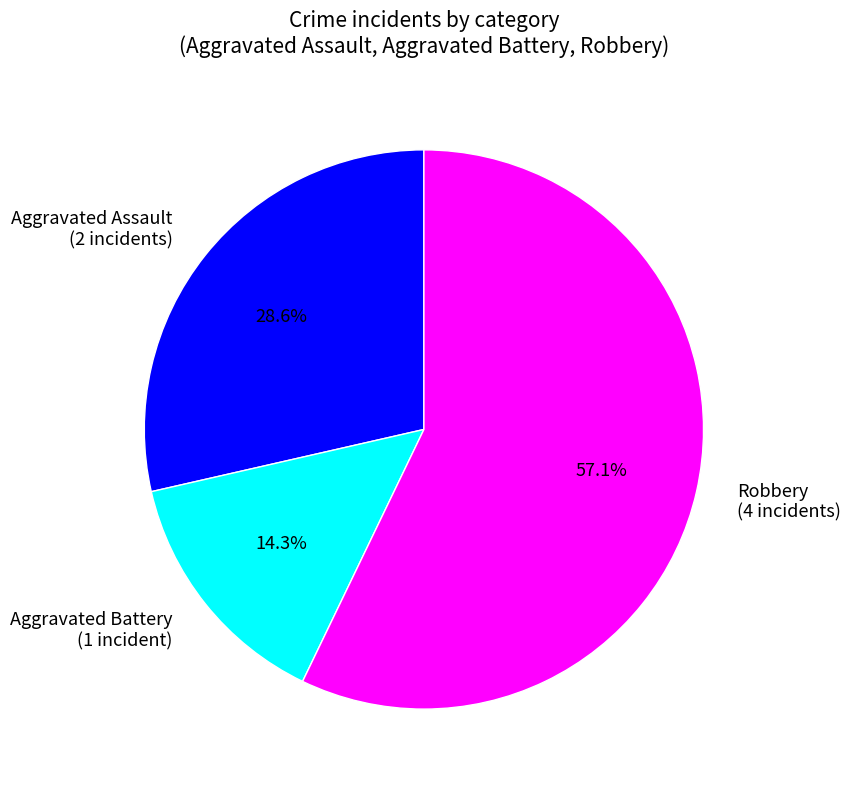

What percentage is the Aggravated Assault slice, to the nearest percent?

29%